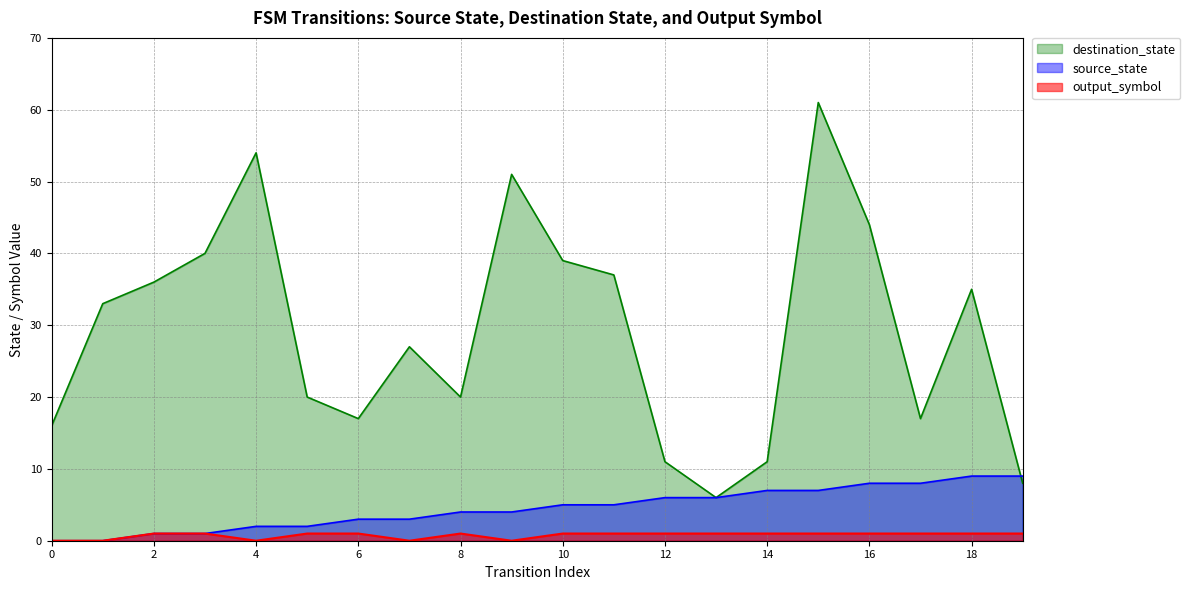

What is the value of the source_state point at the 8th from the left?

3